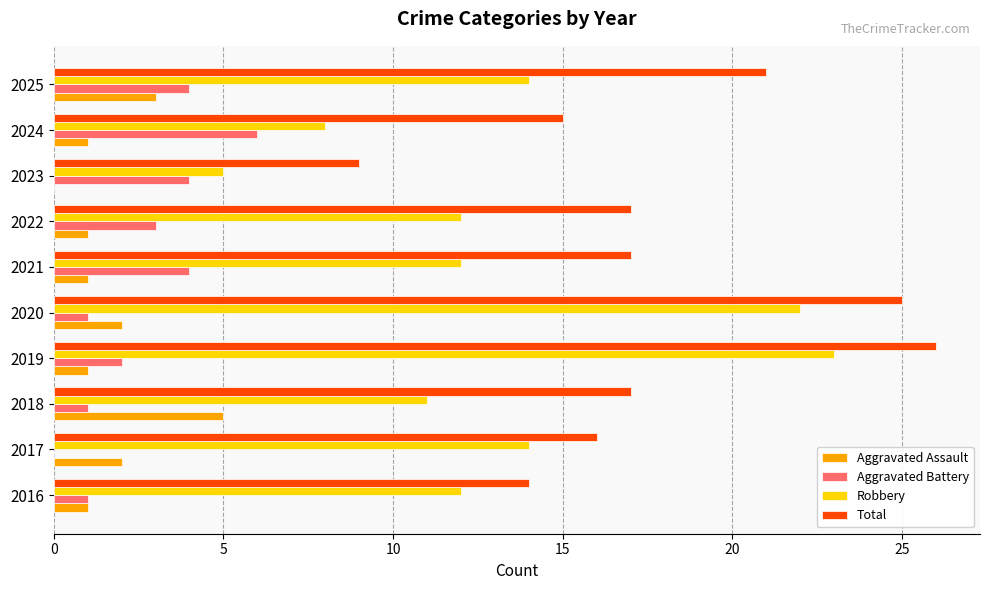

What is the total value across all series at 2021?

34